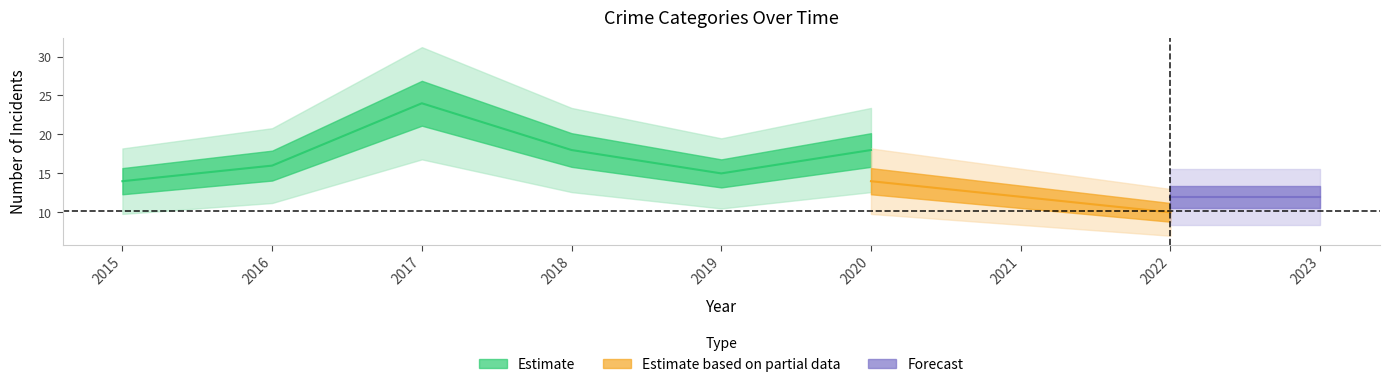

Rank the categories by Robbery value from highest to lowest.

2017, 2018, 2016, 2019, 2015, 2020, 2023, 2021, 2022